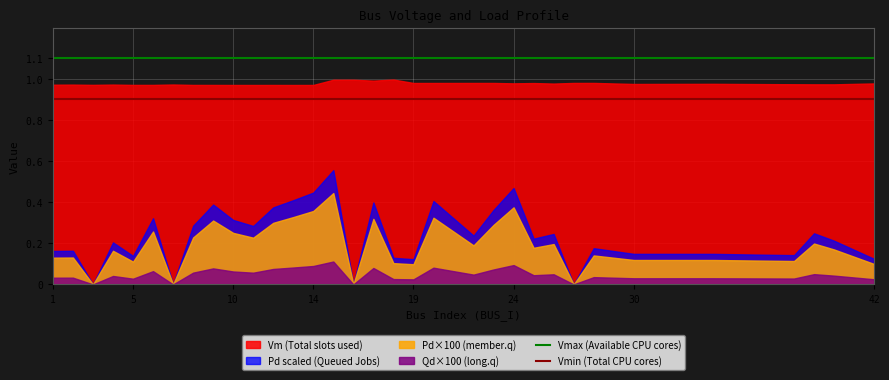

Which series has the widest spread of values?

Pd scaled (Queued Jobs)